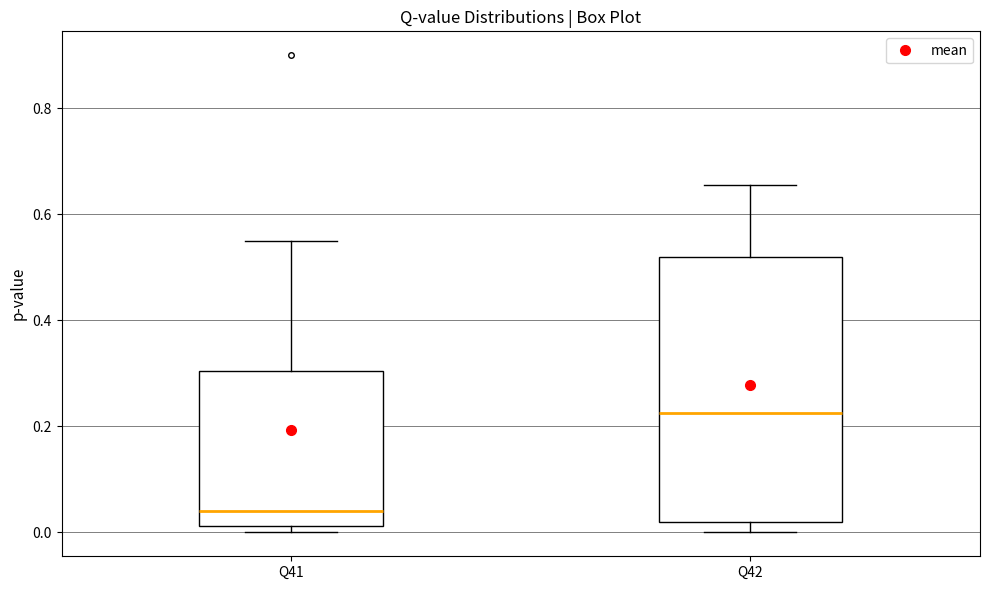

Reading left to right, transcribe this box plot: for each box, give where its median line is, the range the box spans, and where its two whiskers end, as read against the y-axis. The values are not printed on the chart, so give them approximately, as read against the axis.

Q41: median 0.04, box 0.02 to 0.30, whiskers 0.00 to 0.56
Q42: median 0.22, box 0.02 to 0.52, whiskers 0.00 to 0.66